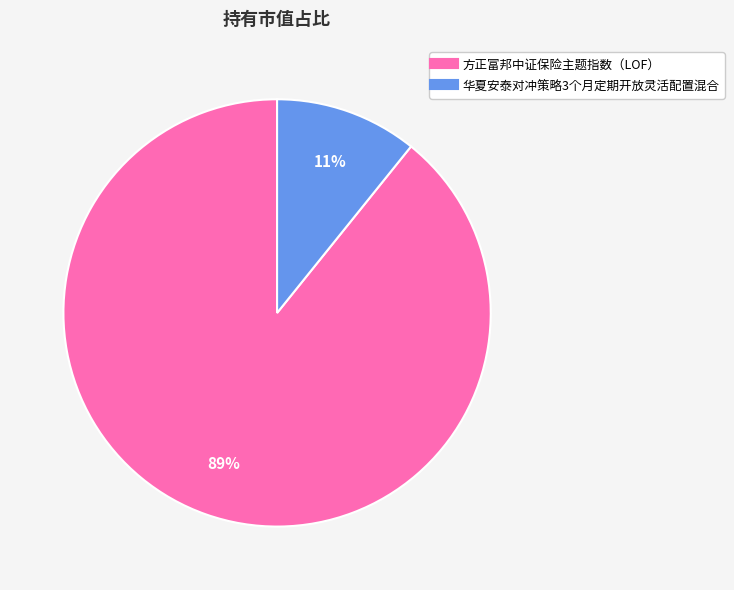

Between 华夏安泰对冲策略3个月定期开放灵活配置混合 and 方正富邦中证保险主题指数（LOF）, which is larger?

方正富邦中证保险主题指数（LOF）